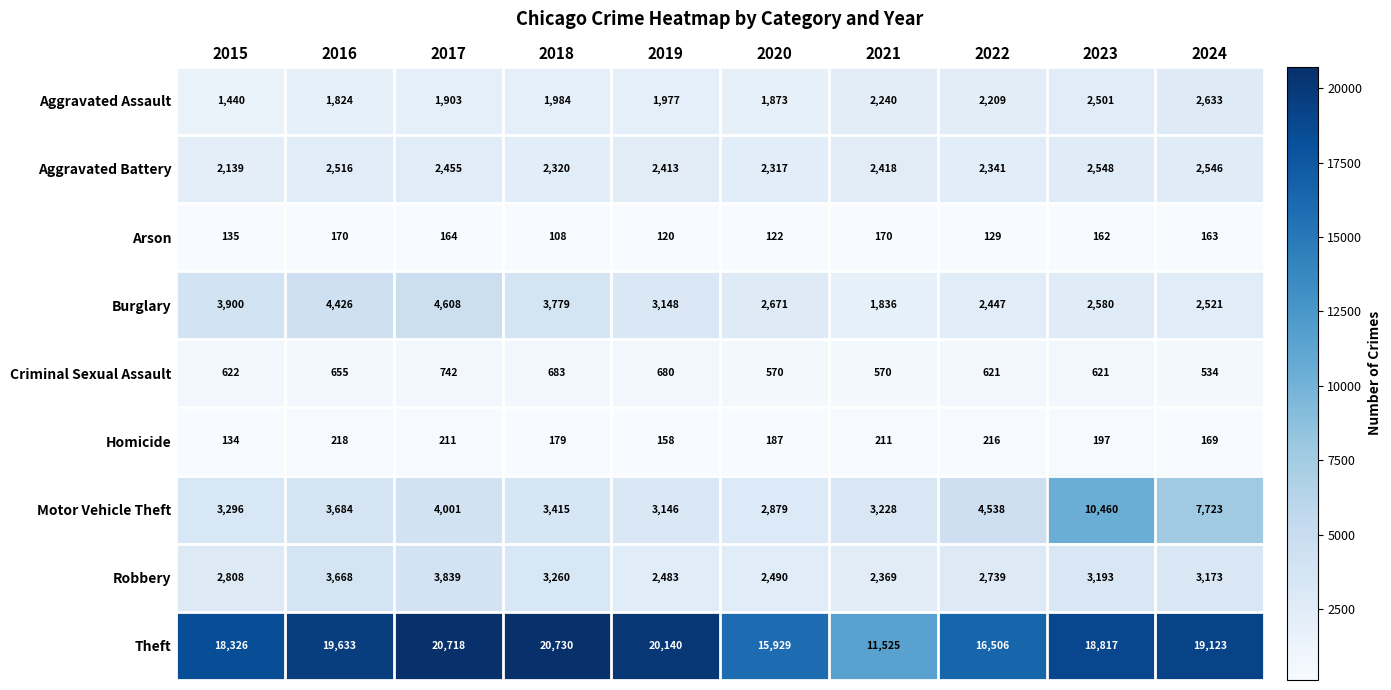

At which category is the sum across all series the highest?

2023